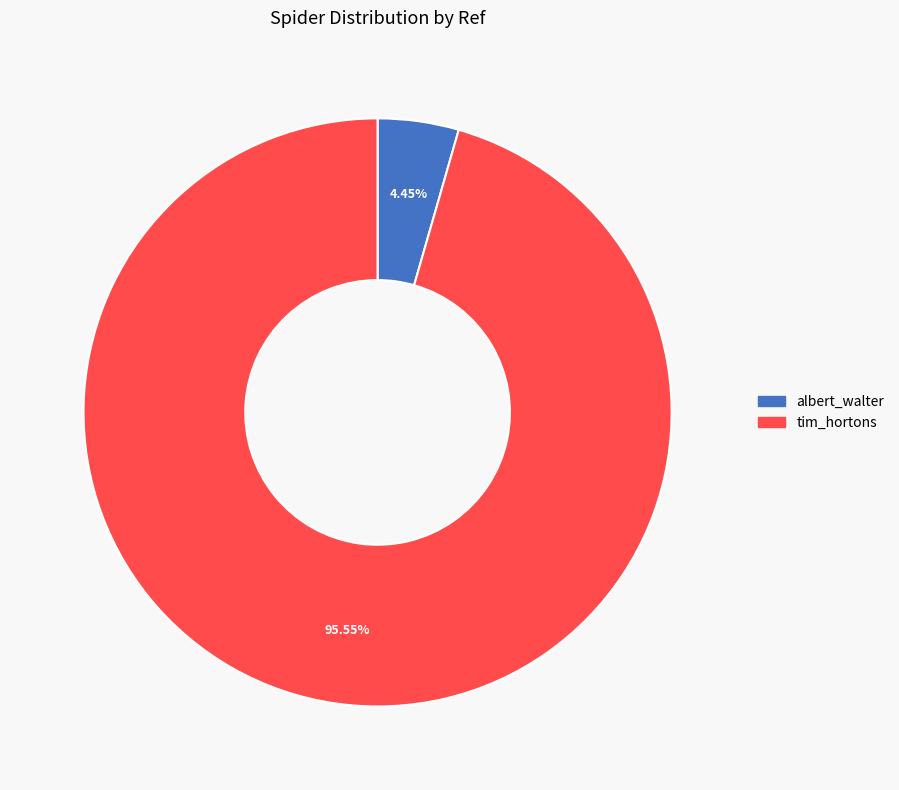

Which category has the smallest portion of the pie?

albert_walter